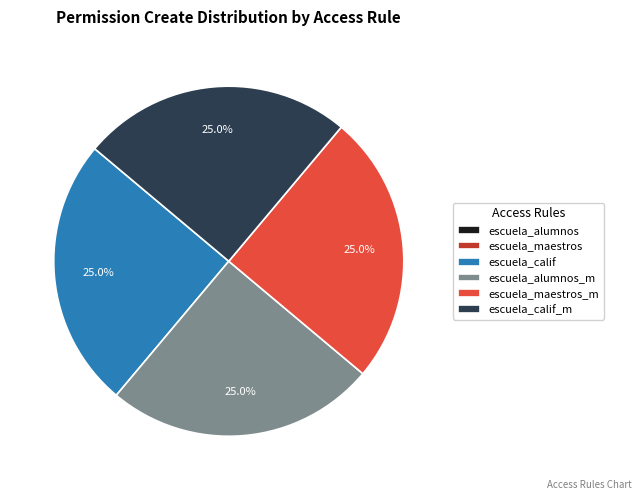

Does any single category account for the majority?

No